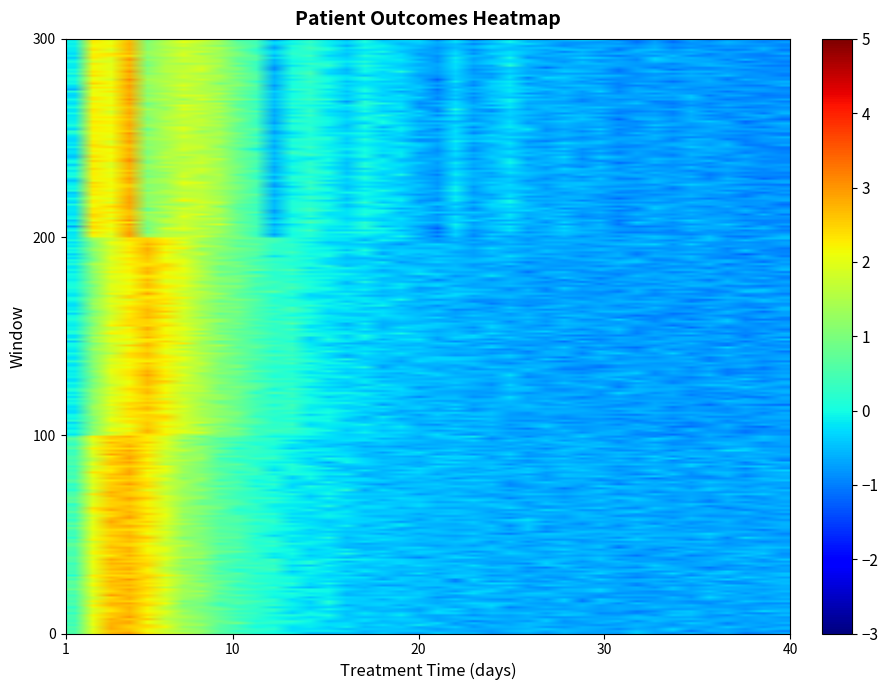

At how many categories does at least one series exceed 0?

14